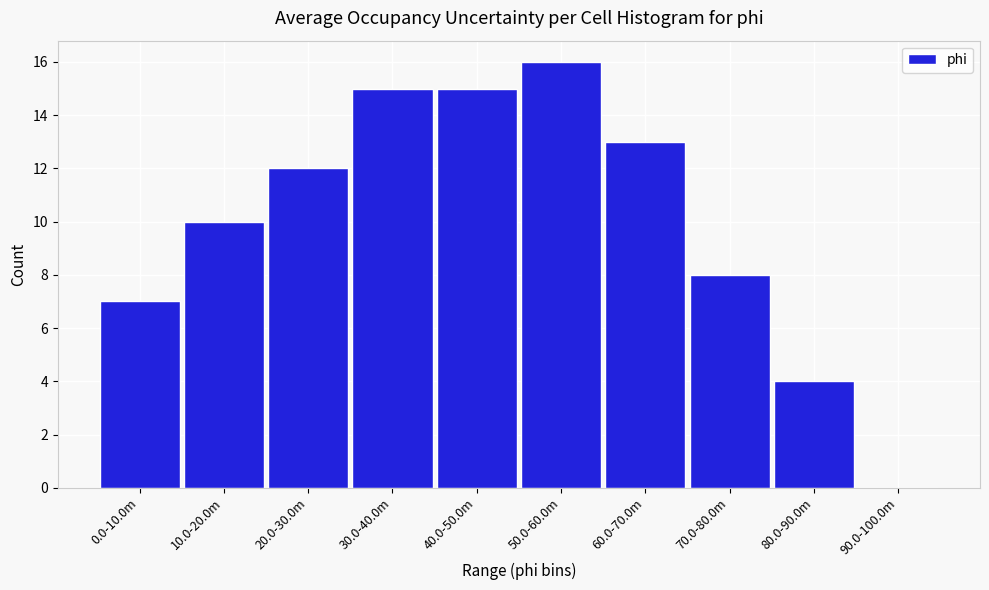

Reading left to right, what are all the values shown in this chart?

0.0-10.0m=7	10.0-20.0m=10	20.0-30.0m=12	30.0-40.0m=15	40.0-50.0m=15	50.0-60.0m=16	60.0-70.0m=13	70.0-80.0m=8	80.0-90.0m=4	90.0-100.0m=0